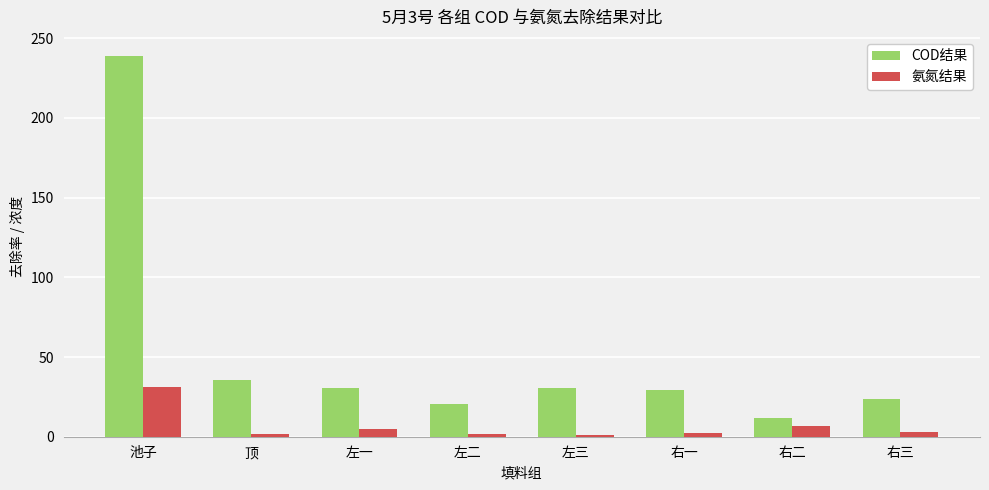

What is the total value across all series at 右二?

18.7